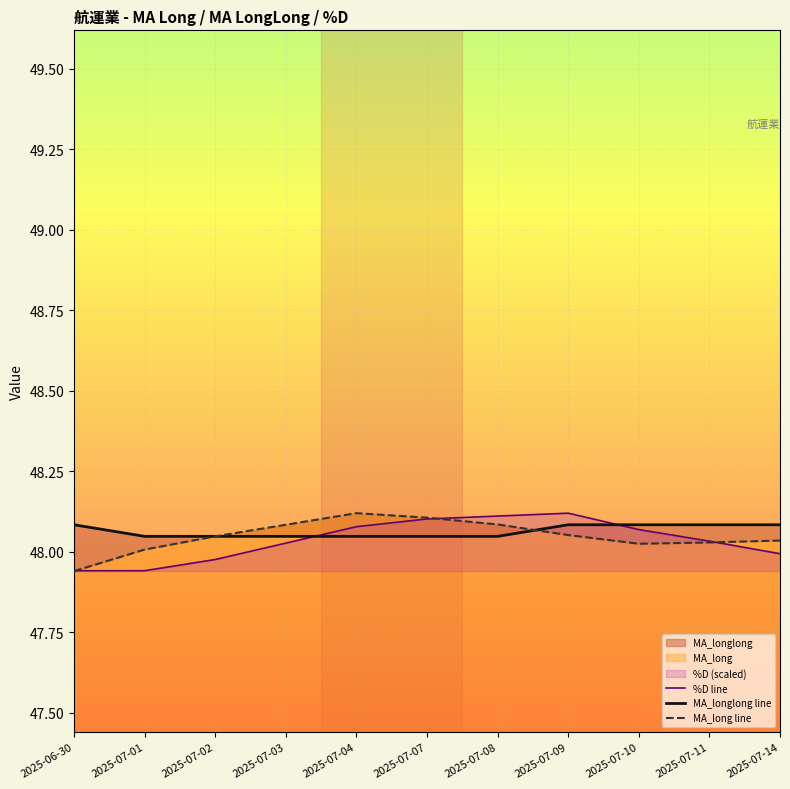

How many intersections are there between MA_longlong line and %D line?

2